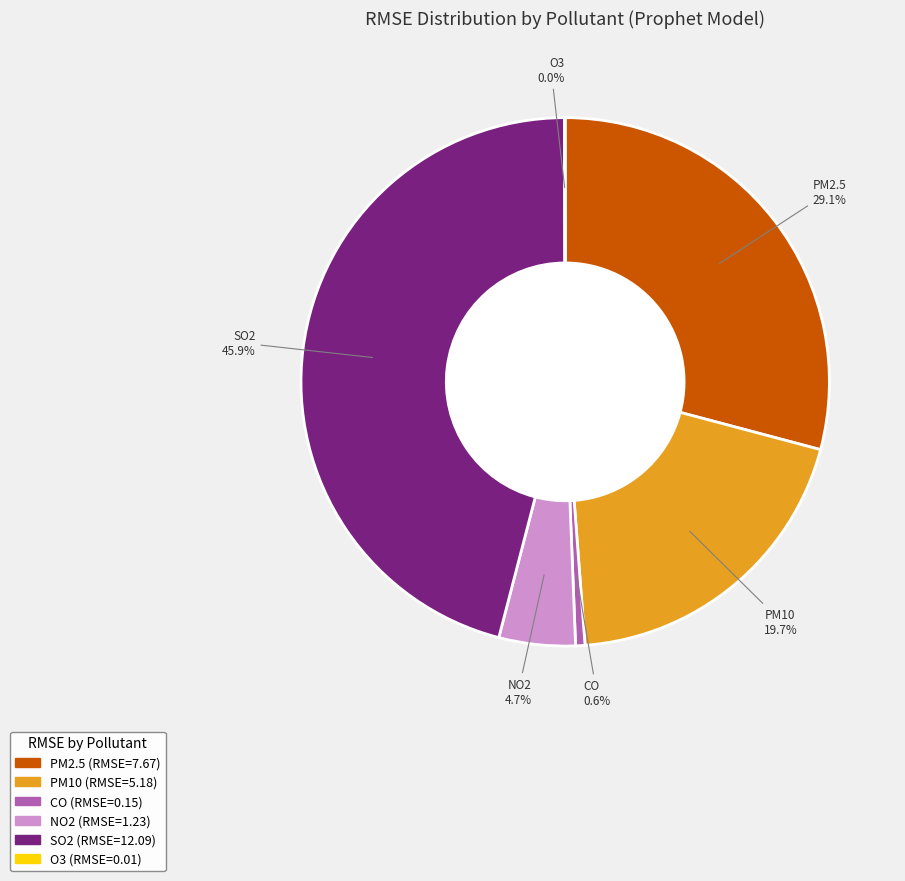

What is the ratio of the value at PM10 to the value at NO2?

4.2